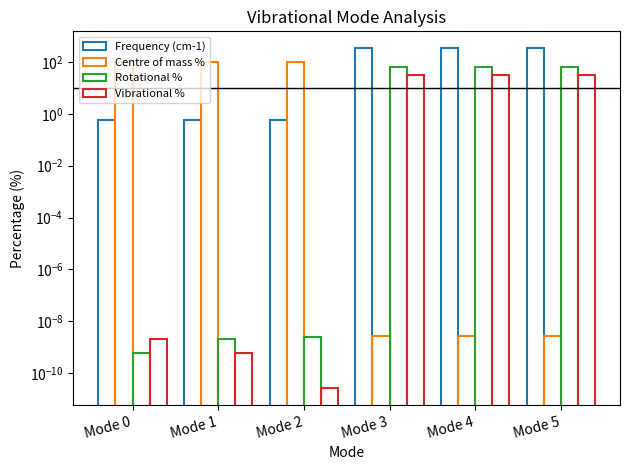

What is the value of the Rotational % bar at the 5th from the left?

66.7